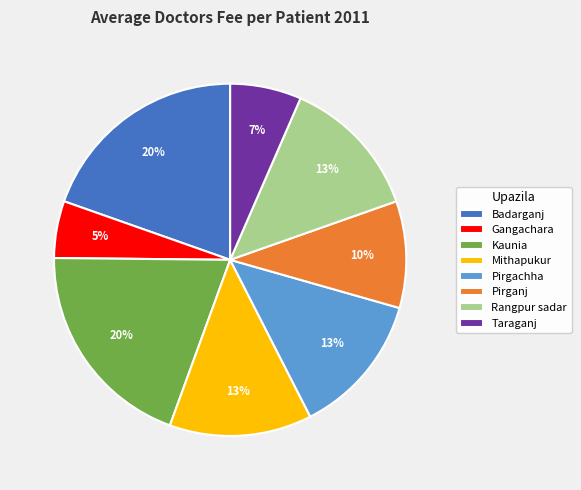

How many slices are in this pie chart?

8